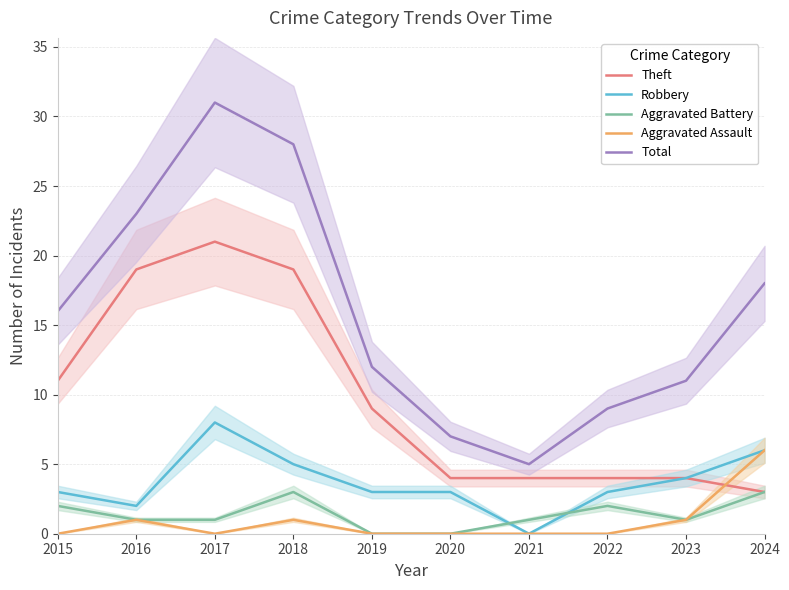

What is the difference between the maximum and minimum values in the Total series?

26